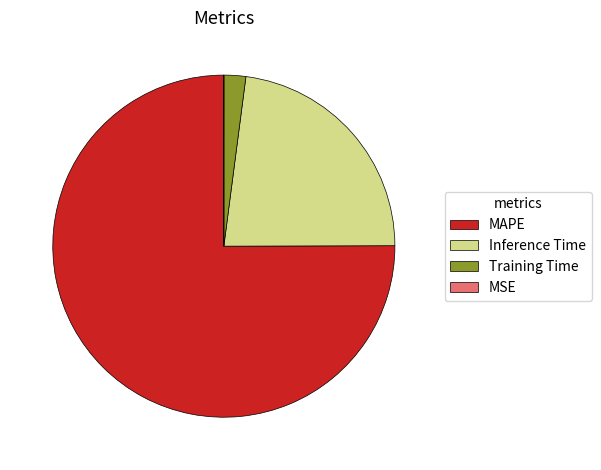

The Training Time slice represents 16% of the pie. True or false?

False